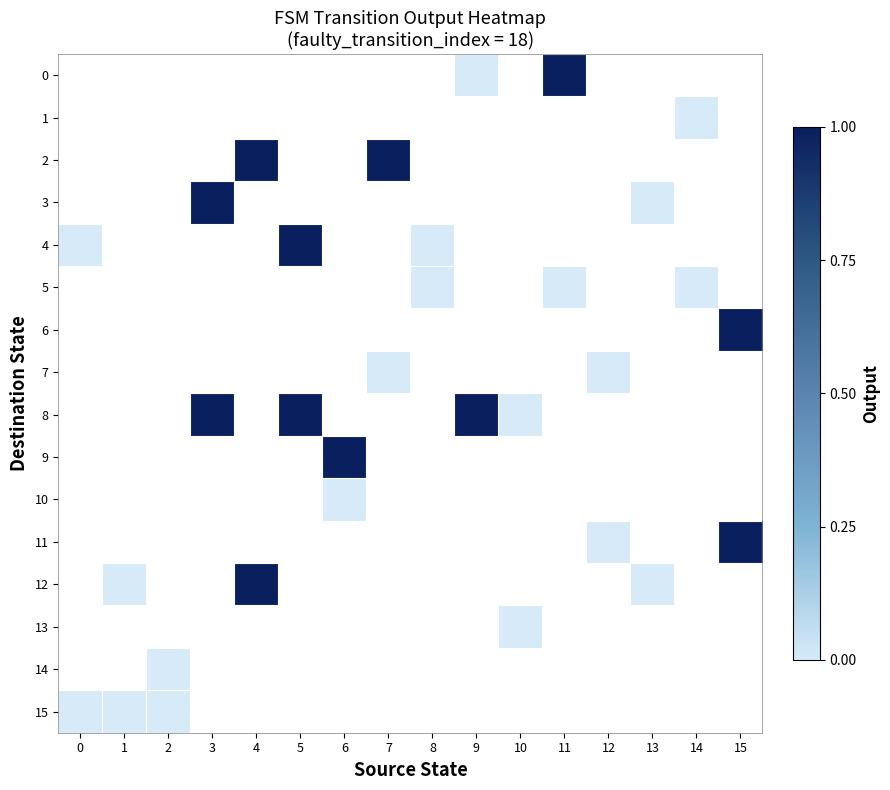

Is the value of 1 at 10 greater than the value of 11 at 12?

No